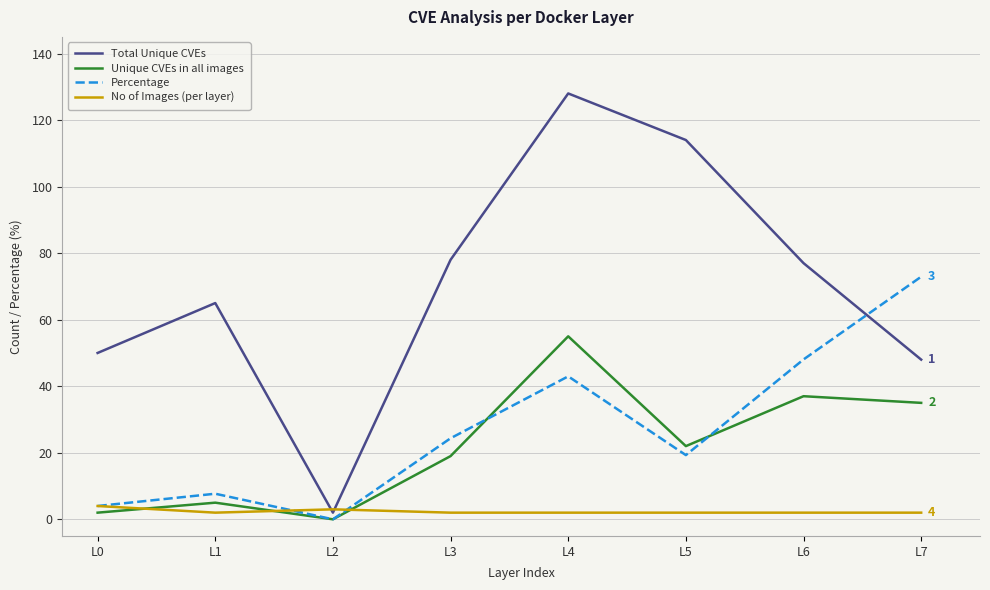

The value of Percentage at L3 is 24.4. True or false?

True